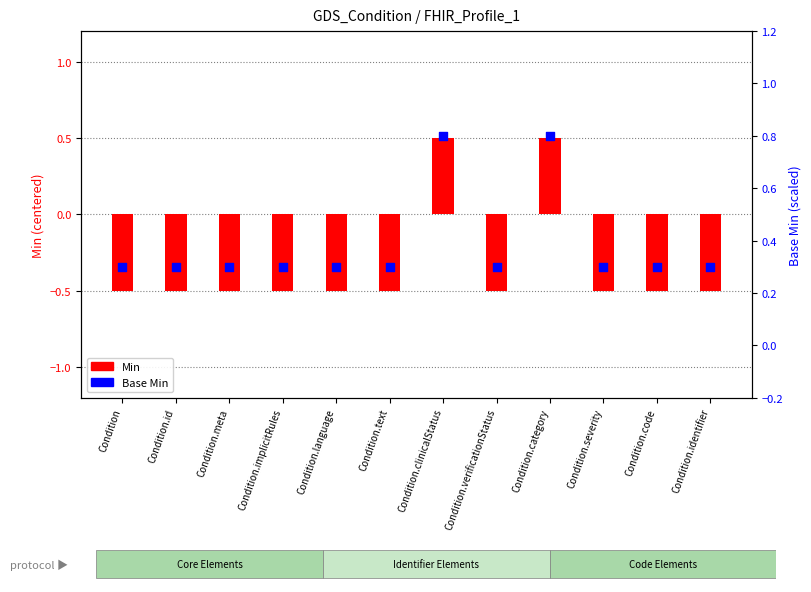

Is the value of Base Min at Condition.category greater than the value of Min at Condition.id?

Yes